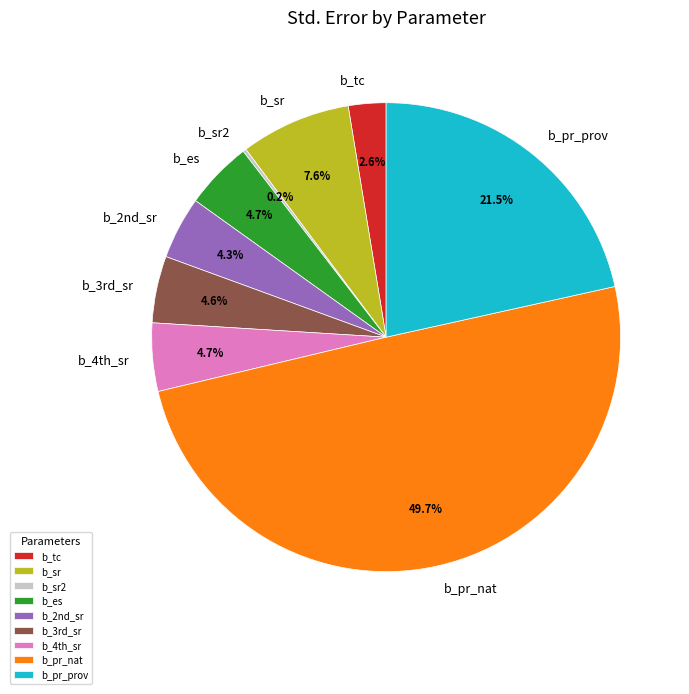

What percentage do b_pr_prov and b_3rd_sr together represent?

26.1%